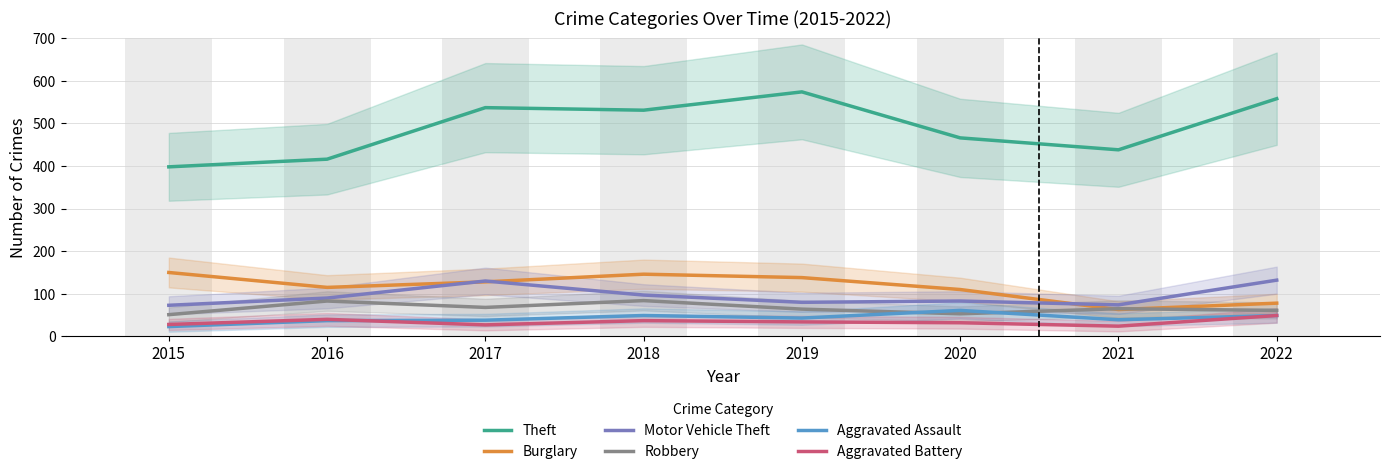

What is the smallest value displayed?

23